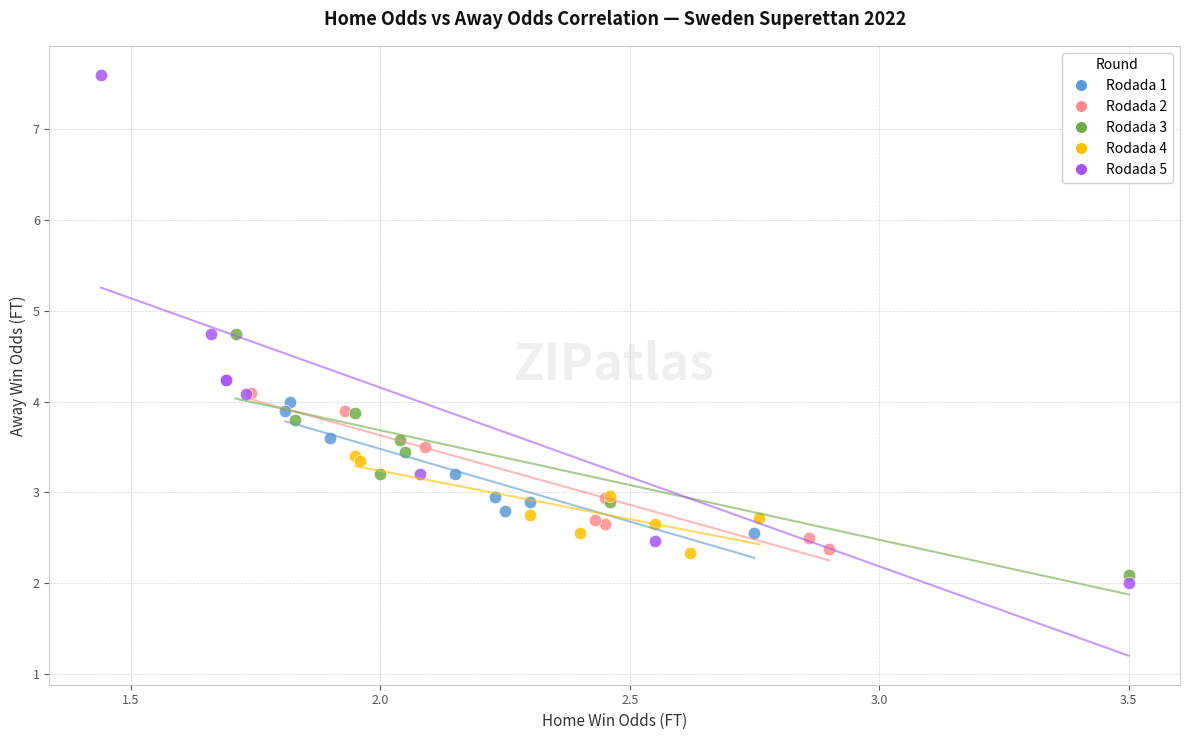

Which series contains the lowest Y value?

Rodada 5